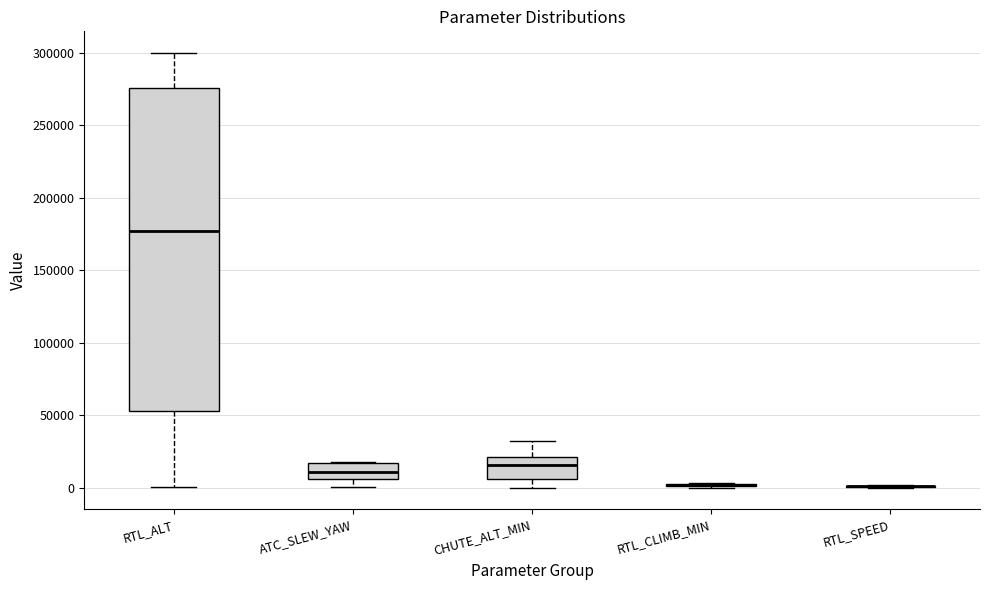

Comparing the boxes themselves (not the whiskers), which one is the tallest?

RTL_ALT